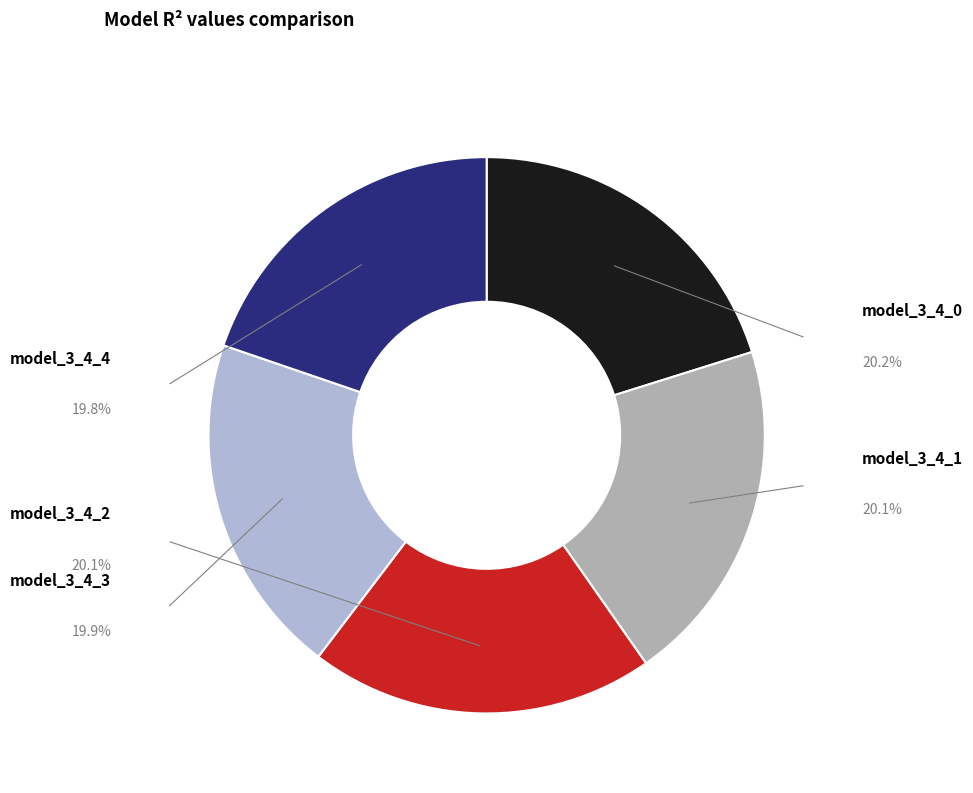

Rank the categories by value from lowest to highest.

model_3_4_4, model_3_4_3, model_3_4_2, model_3_4_1, model_3_4_0